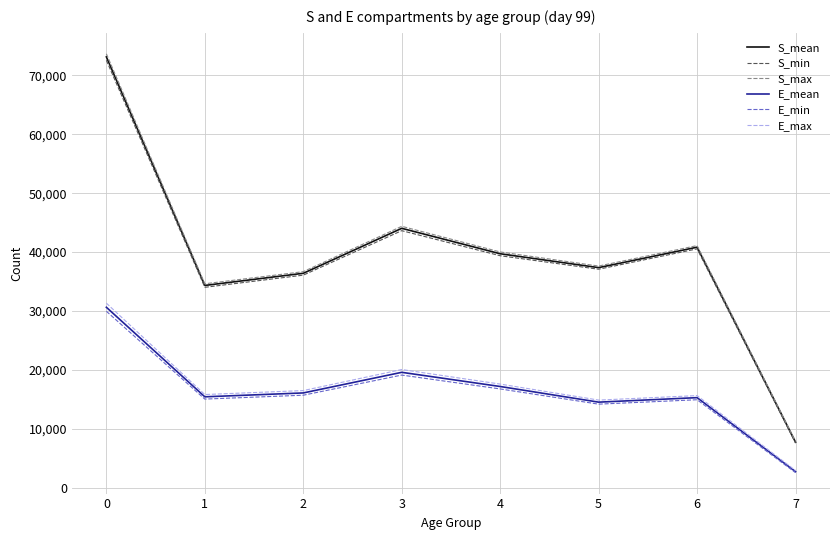

At which label does S_mean reach its minimum?

7